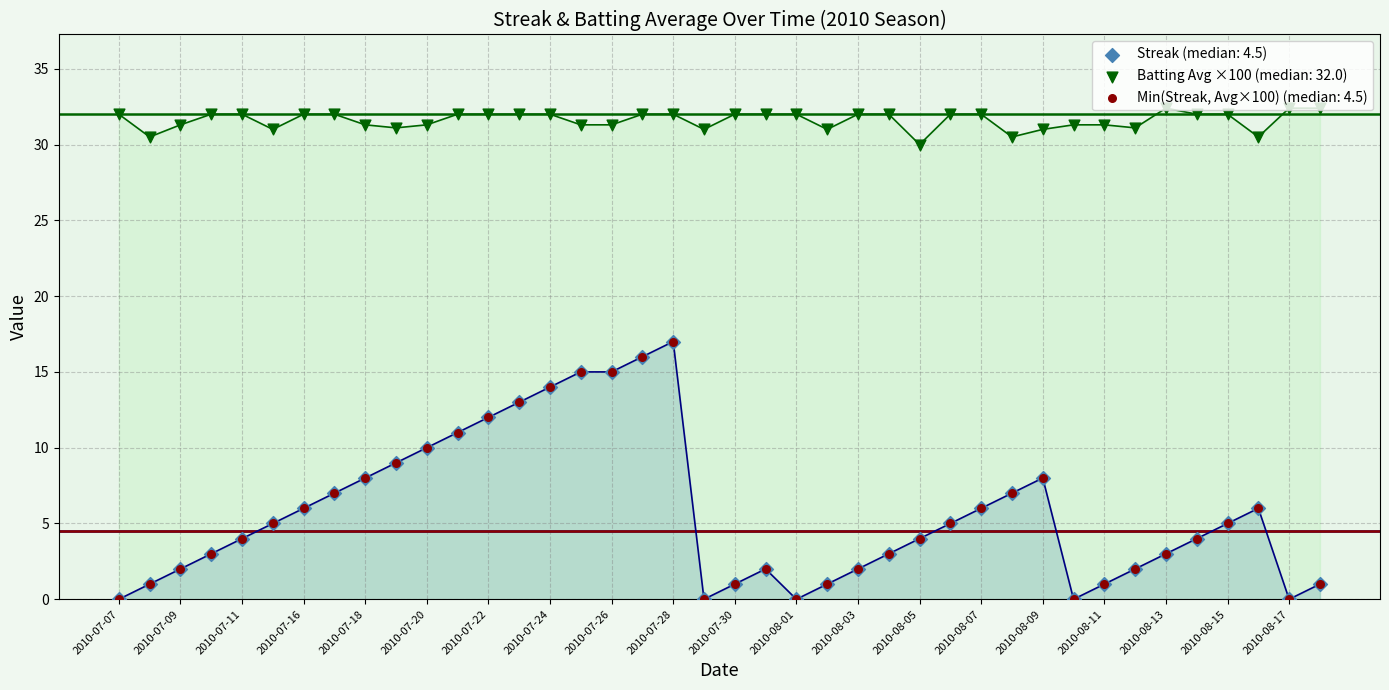

At which category is the sum across all series the highest?

2010-07-28